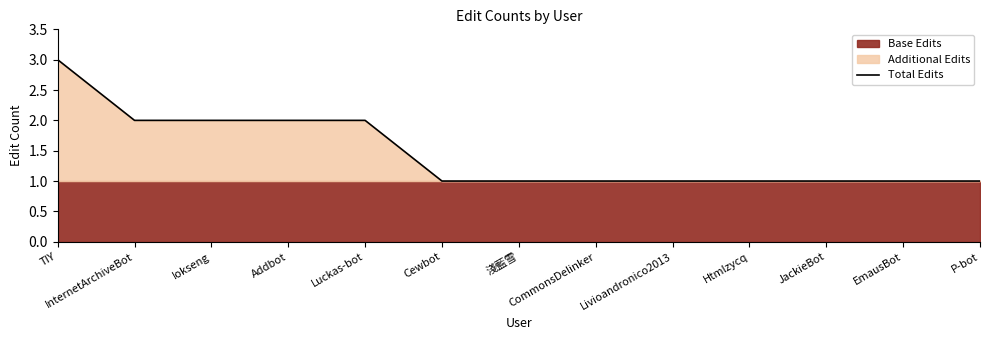

List the labels in order of value, largest first.

TIY, InternetArchiveBot, Iokseng, Addbot, Luckas-bot, Cewbot, 淺藍雪, CommonsDelinker, Livioandronico2013, Htmlzycq, JackieBot, EmausBot, P-bot